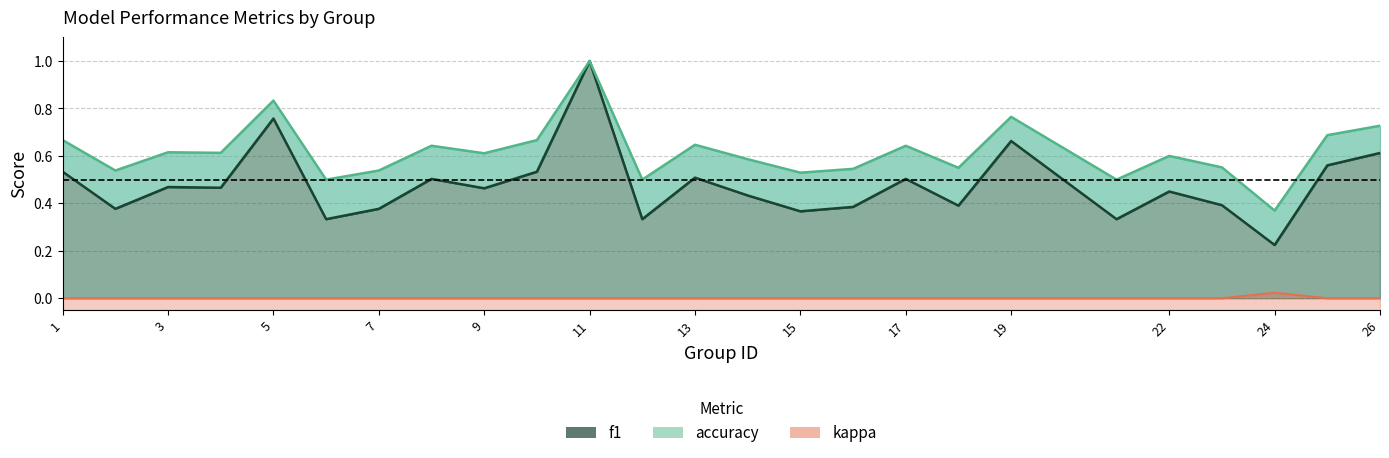

True or false: accuracy and f1 cross at least once.

False